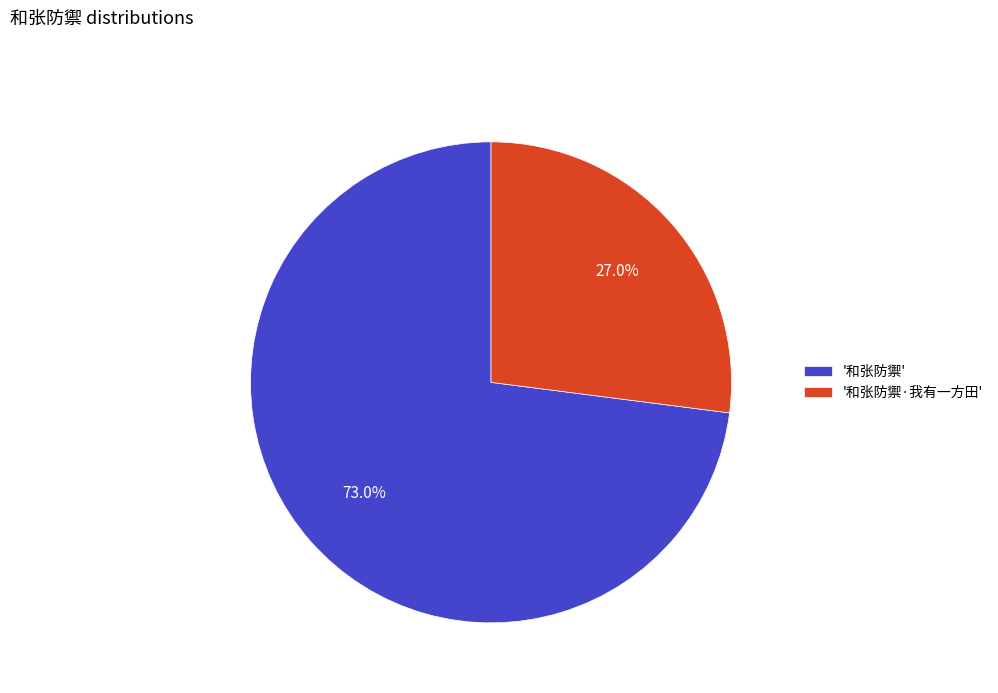

Which slice is the smallest?

'和张防禦·我有一方田'